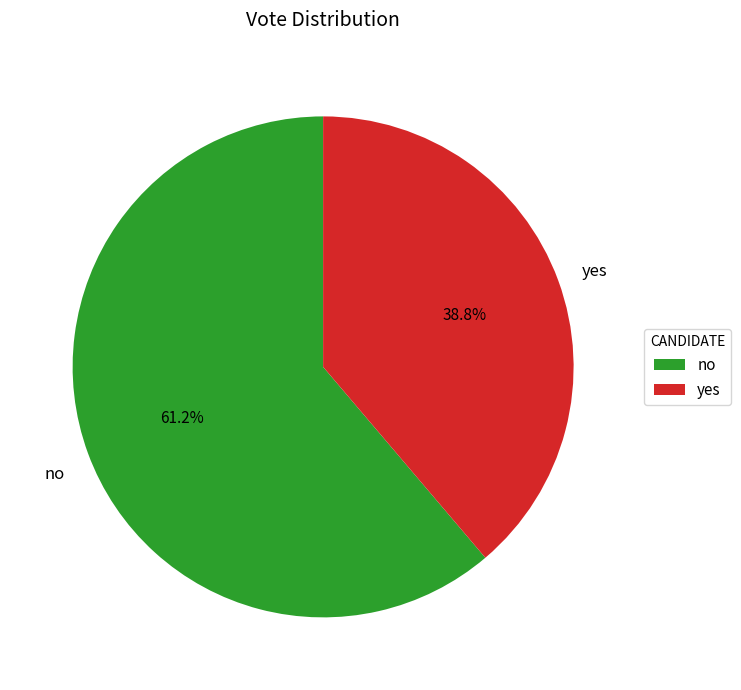

Is there any slice that represents more than half of the pie?

Yes